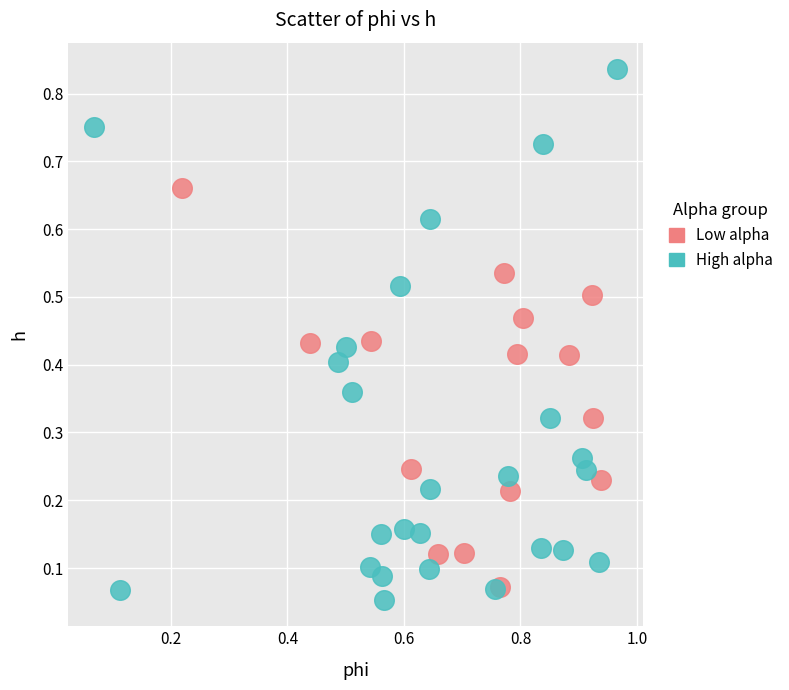

Which series has the largest Y range (max minus min)?

High alpha